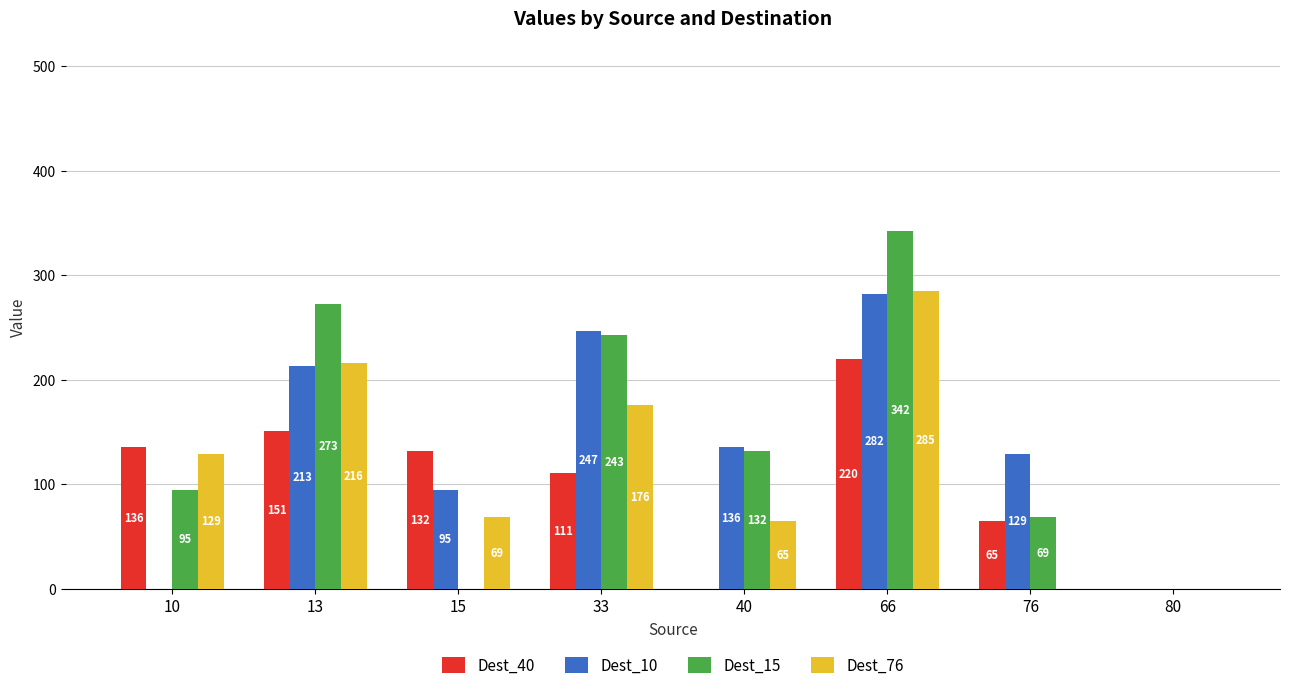

What is the average value of the Dest_10 series?

138